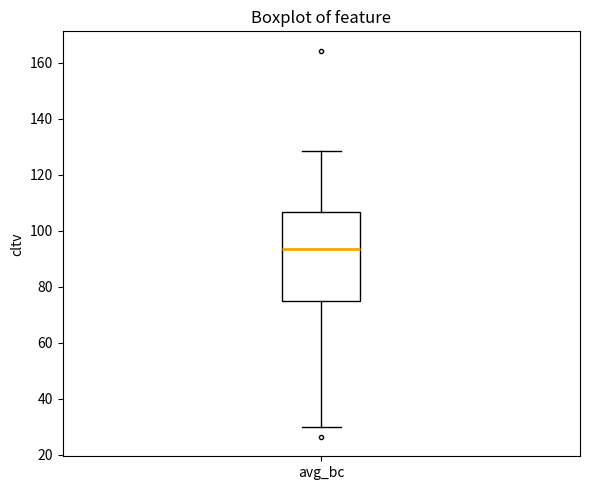

Where is the lower edge of the box for avg_bc on the y-axis? The values are not printed on the chart, so give them approximately, as read against the axis.

74